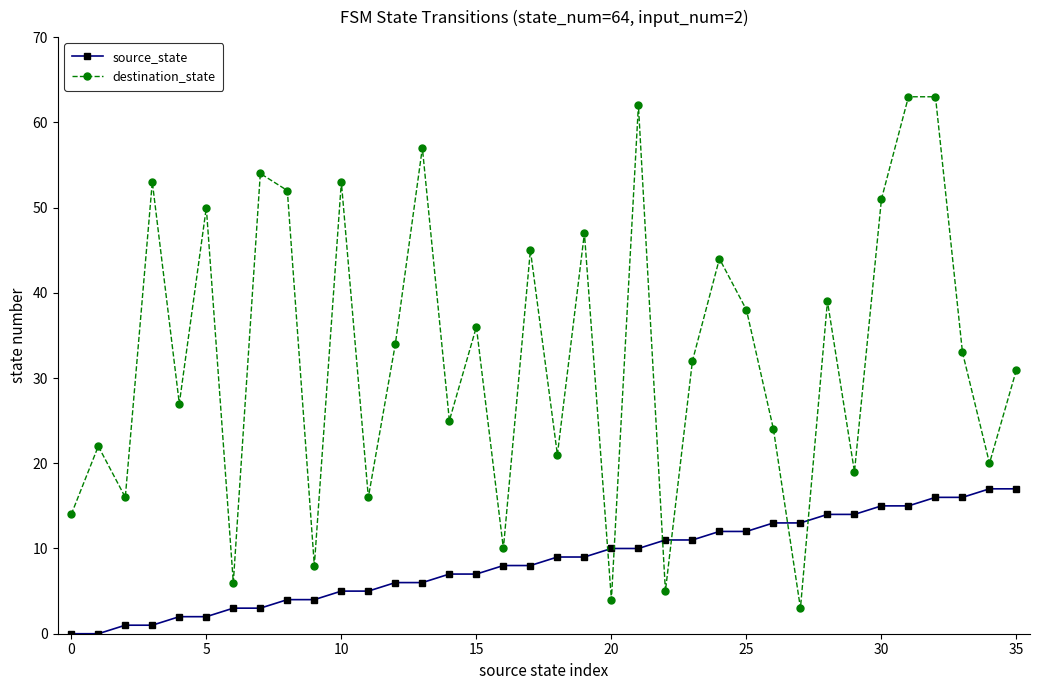

Which series has the largest total across all categories?

destination_state